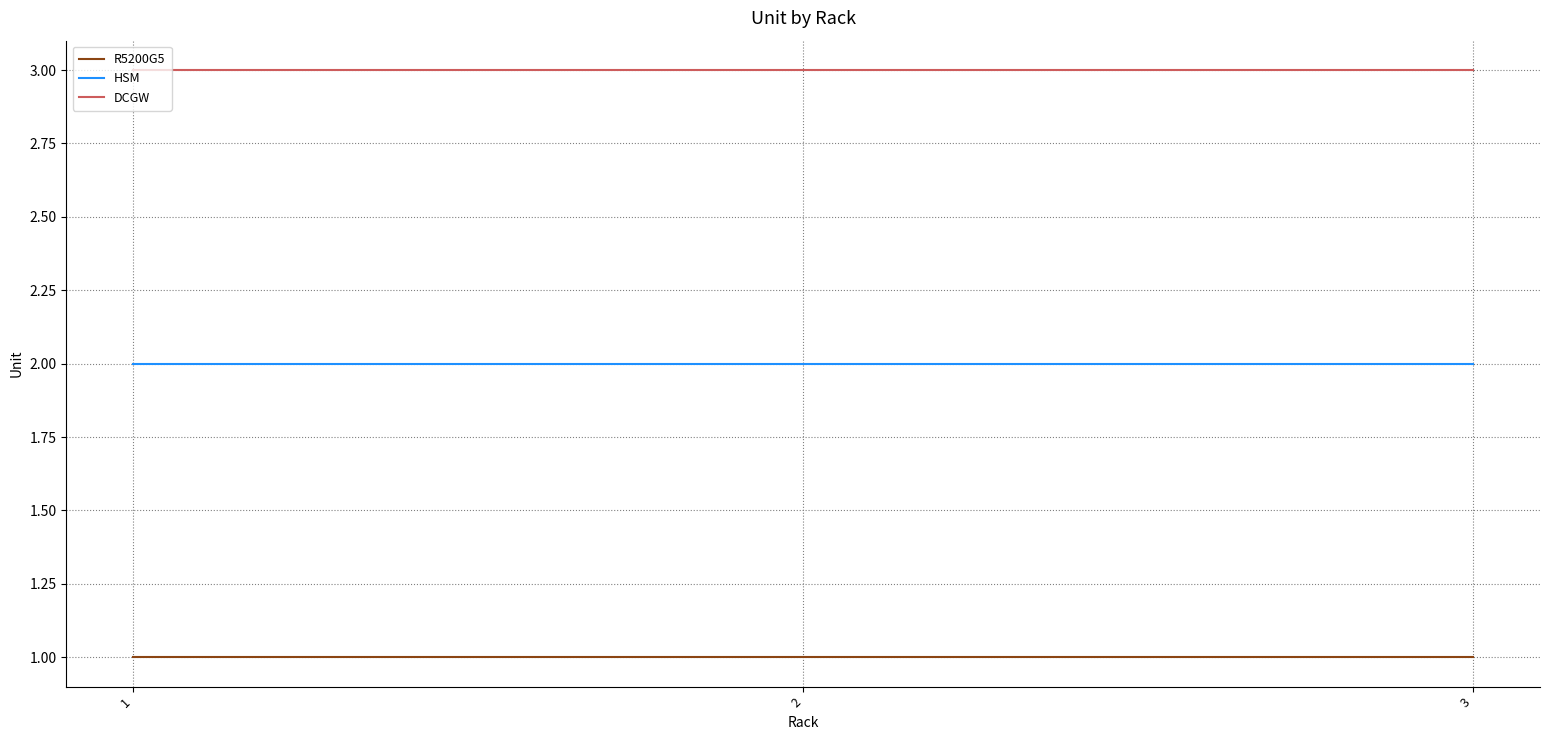

Is this an area chart (filled region under the line)?

No